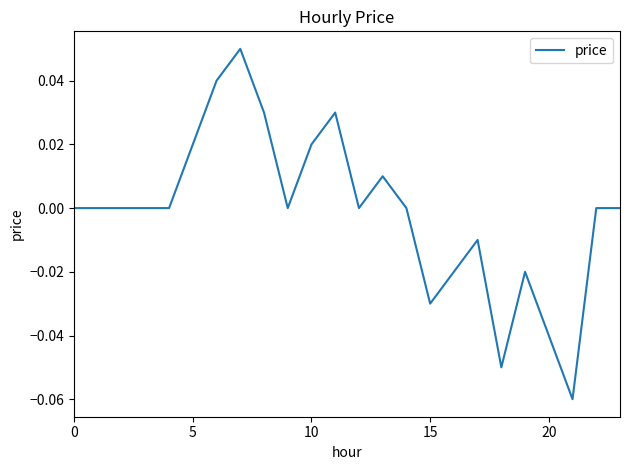

How many lines are shown in the chart?

1